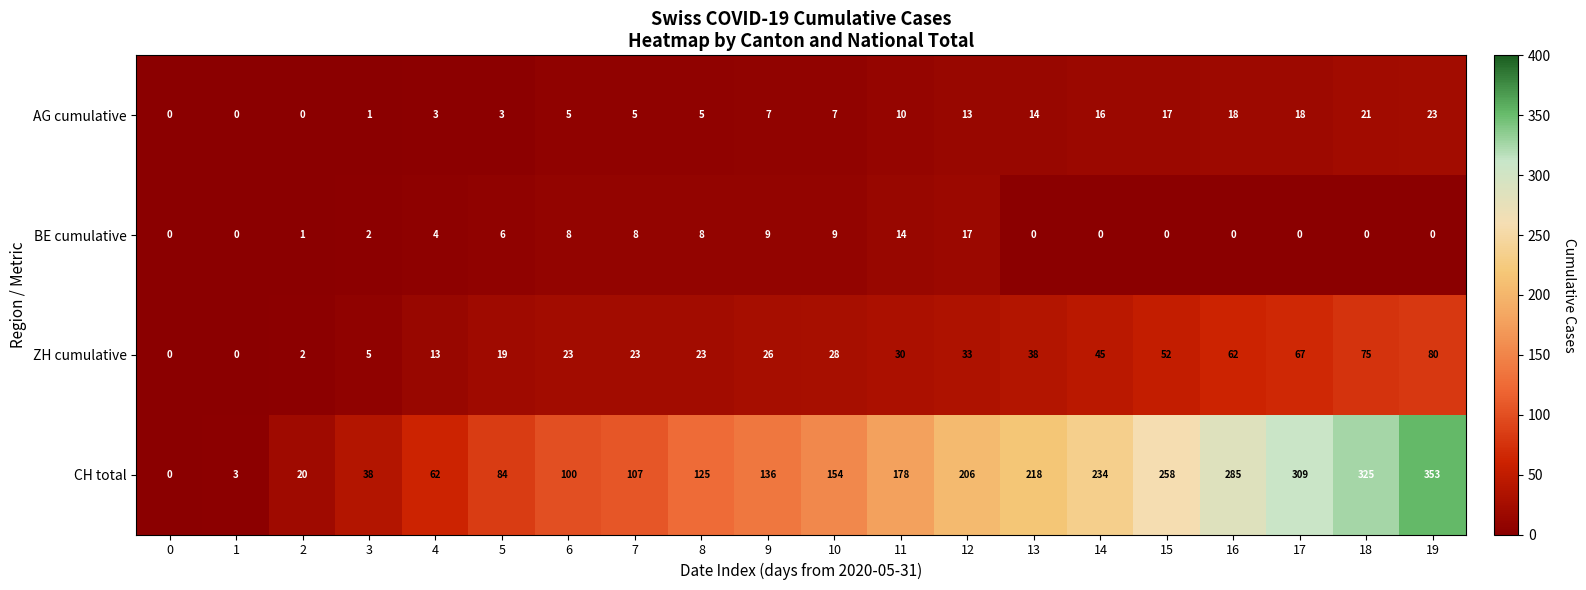

Which series has the largest total across all categories?

CH total